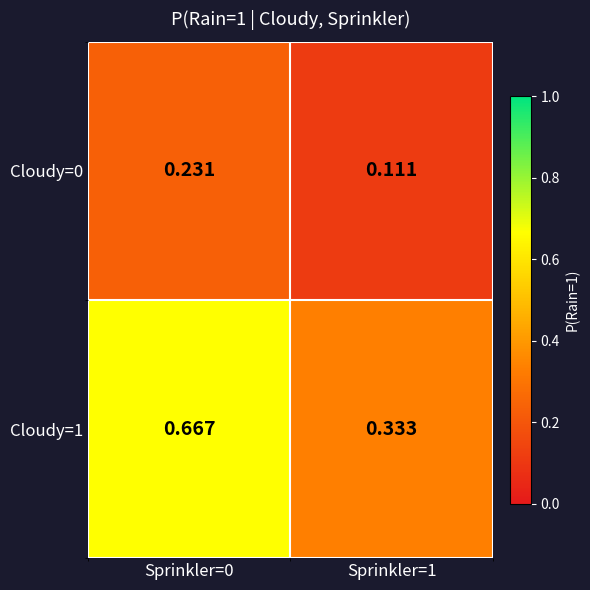

Is the value of Cloudy=0 at Sprinkler=1 greater than the value of Cloudy=1 at Sprinkler=0?

No